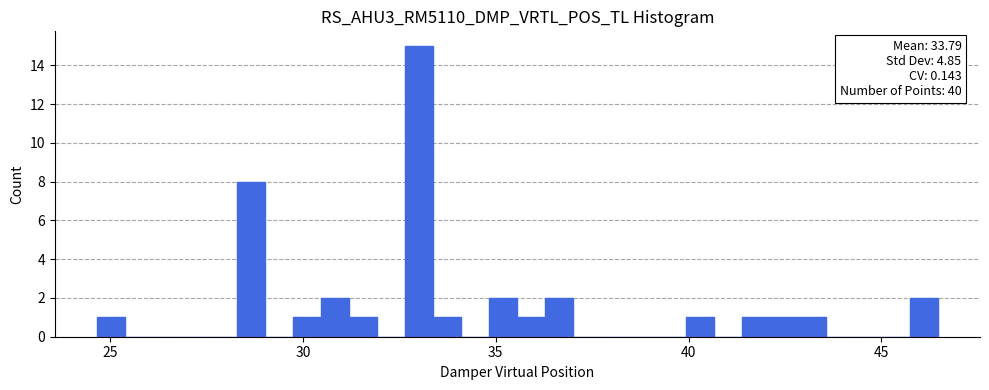

Around what value on the x-axis is the tallest bar? Give the approximate position of its centre, as read against the axis.

33.0